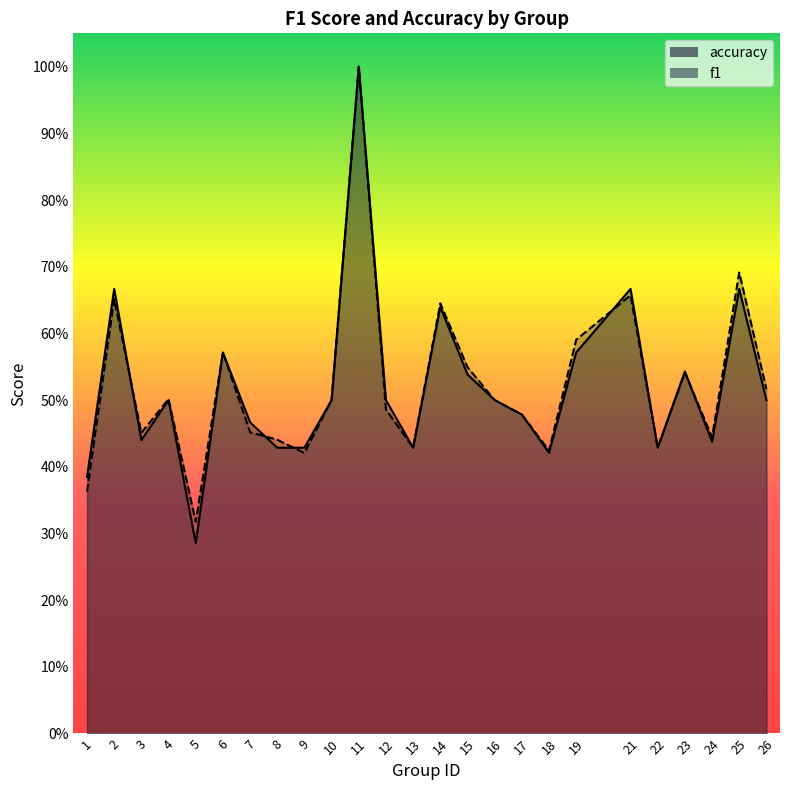

At which label is accuracy closest to 0?

5